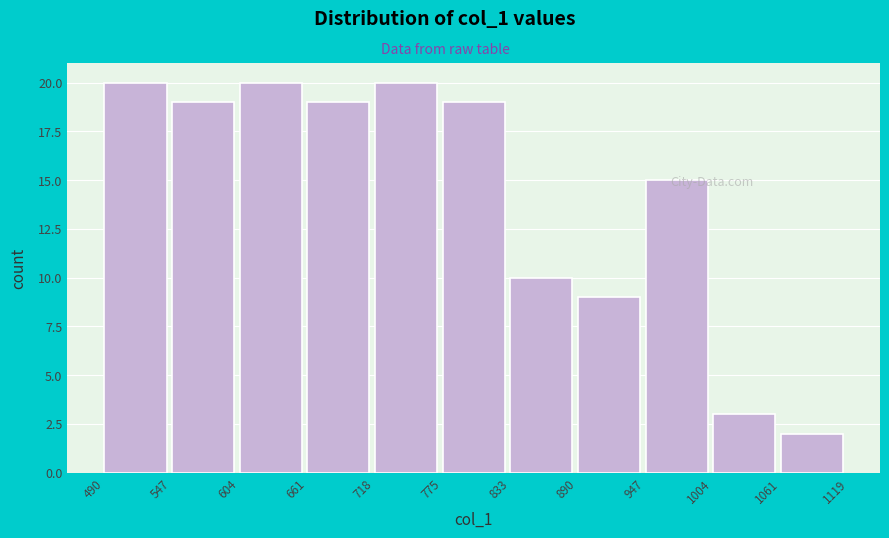

Reading left to right, transcribe this chart: for each bar, give the range it covers on the x-axis and its height. The values are not printed on the chart, so give them approximately, as read against the axis.

490 to 547: 20
547 to 604: 19
604 to 661: 20
661 to 718: 19
718 to 775: 20
775 to 833: 19
833 to 890: 10
890 to 947: 9
947 to 1004: 15
1004 to 1061: 3
1061 to 1119: 2